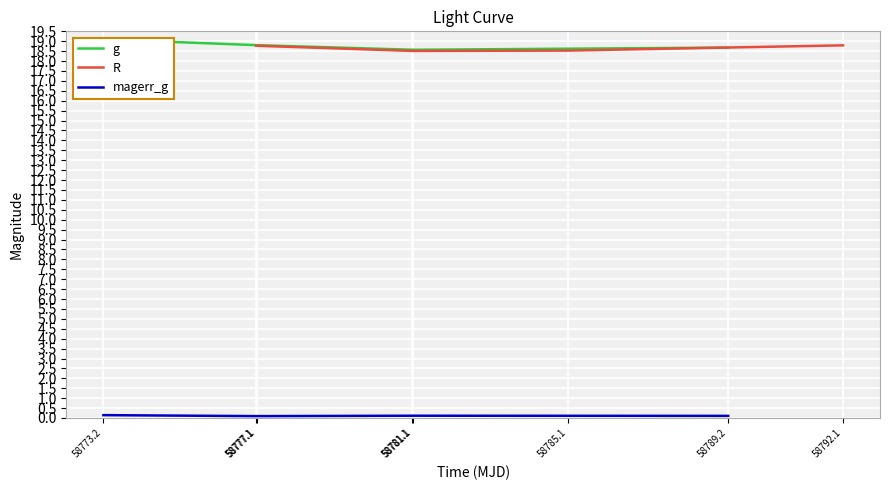

What is the smallest value displayed?

0.1